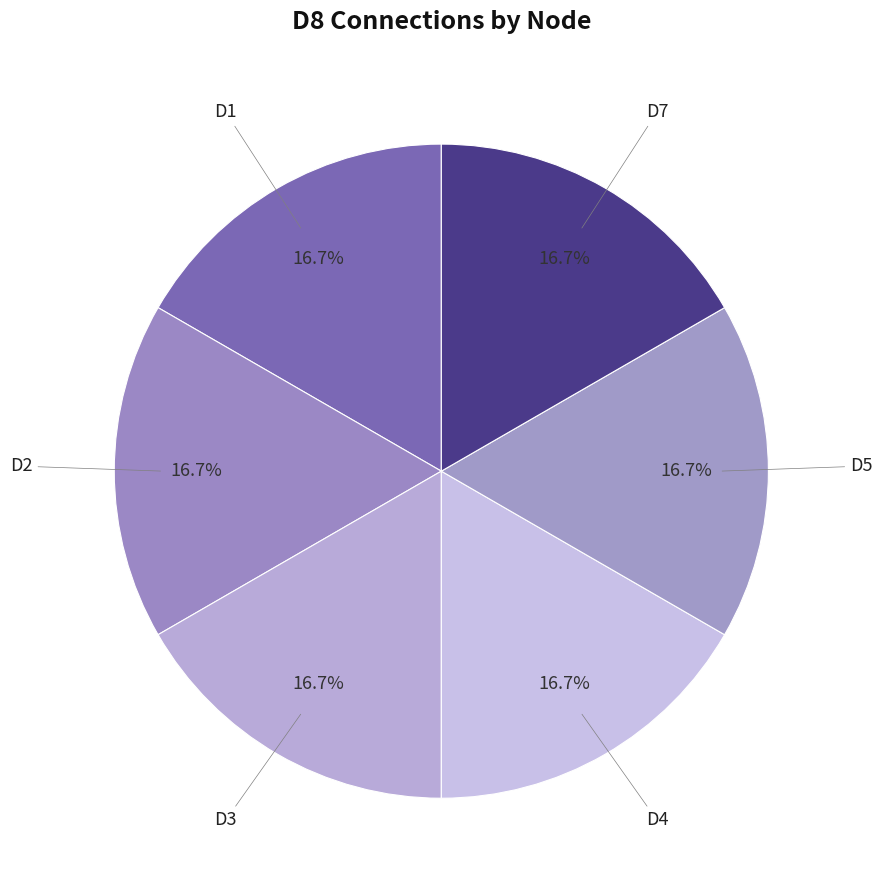

What is the total percentage of D1 and D3?

33.3%